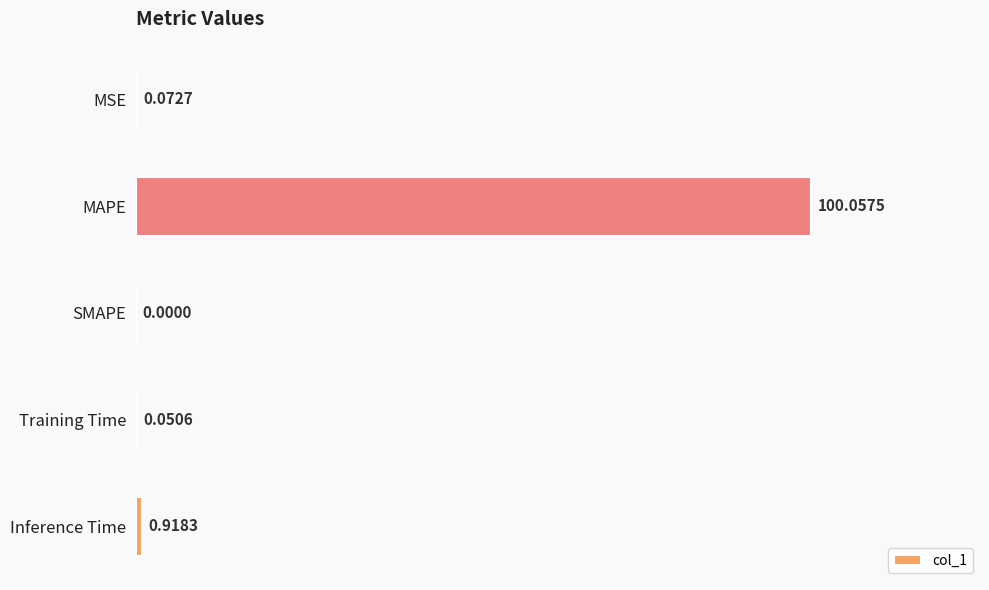

What is the average value?

20.2